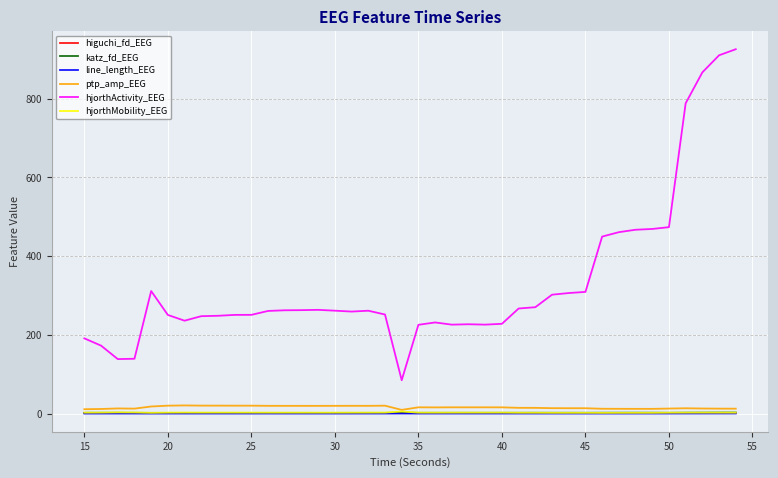

Which series has the widest spread of values?

hjorthActivity_EEG